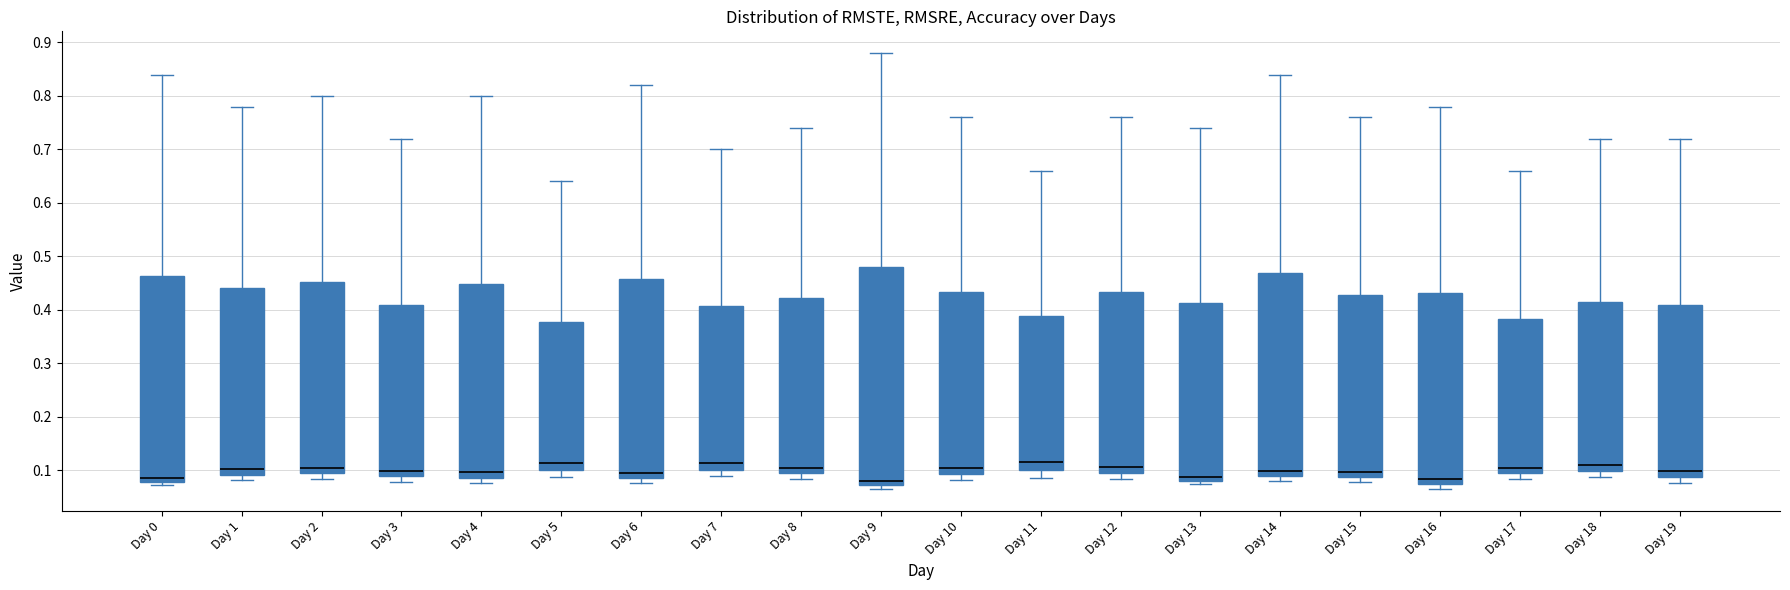

Where is the lower edge of the box for Day 13 on the y-axis? The values are not printed on the chart, so give them approximately, as read against the axis.

0.08